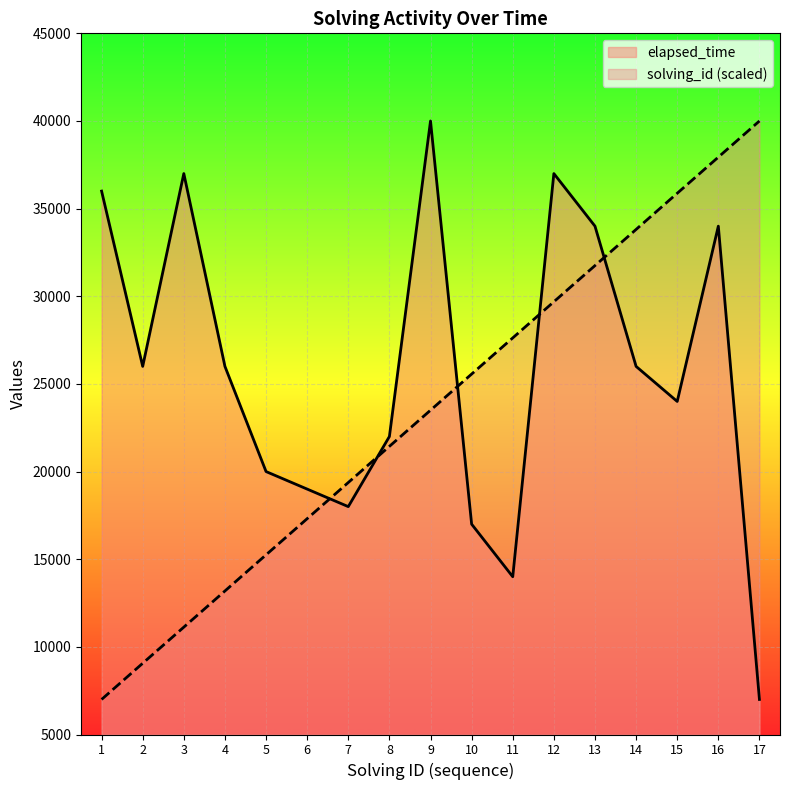

What is the minimum value shown in the chart?

7000.0